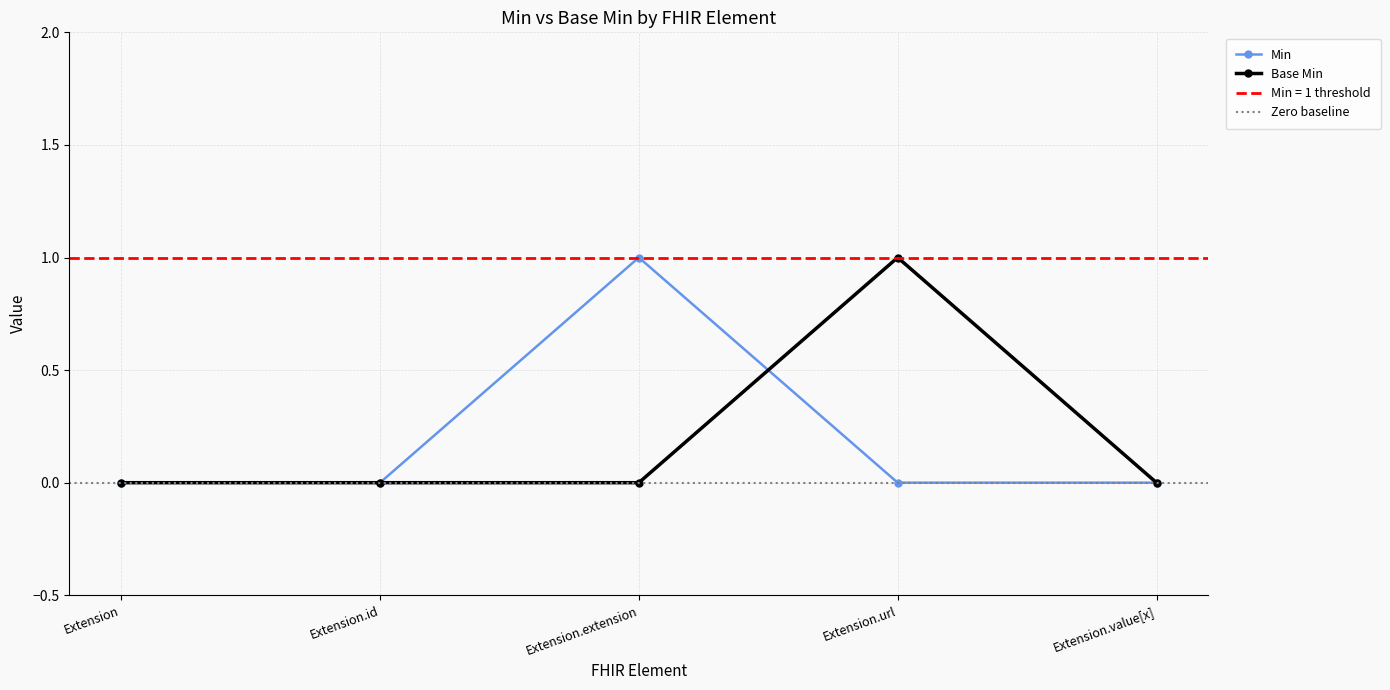

True or false: Base Min and Min intersect in this chart.

True